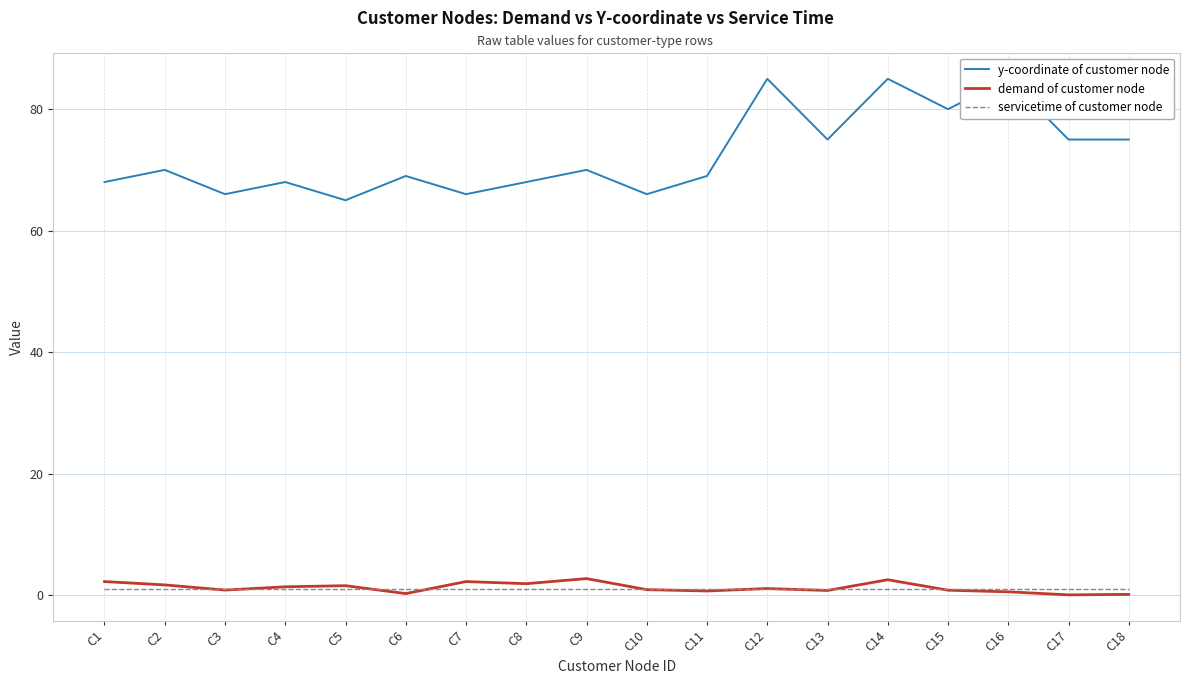

Is the value of demand of customer node at C15 greater than the value of y-coordinate of customer node at C5?

No